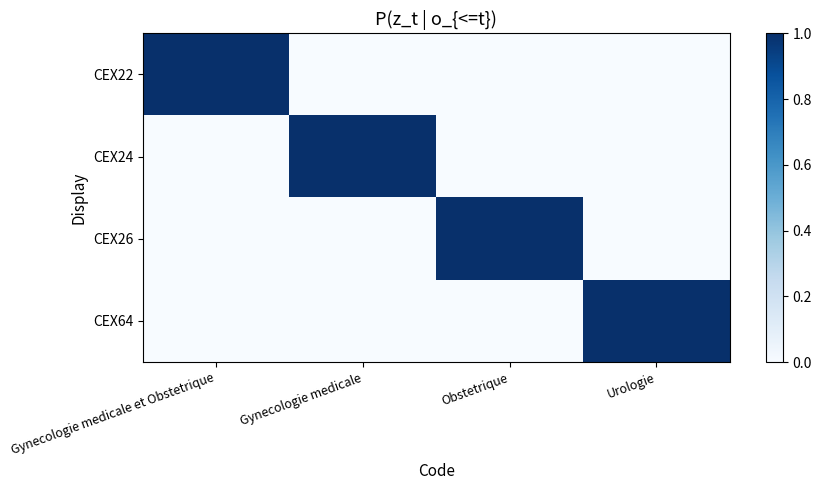

What is the difference between the maximum and minimum values in the CEX26 series?

1